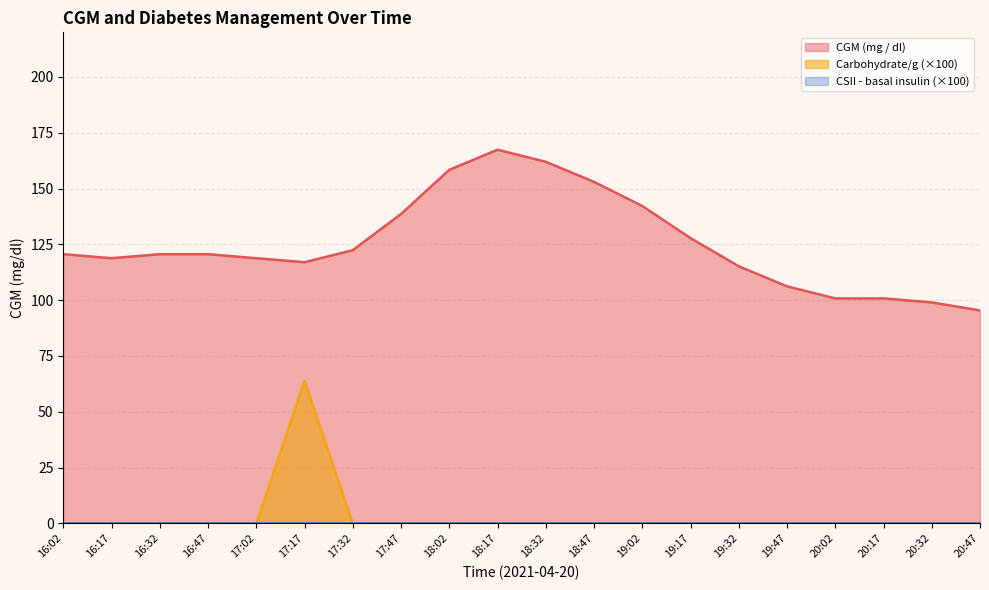

At which label does CGM (mg / dl) first exceed 120?

16:02